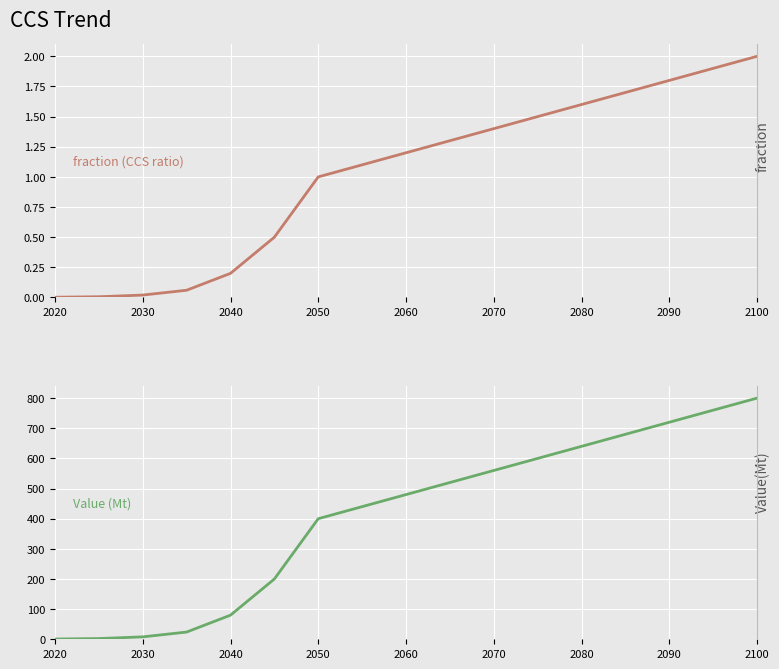

The fraction series shows 0.0 at 2030. True or false?

False